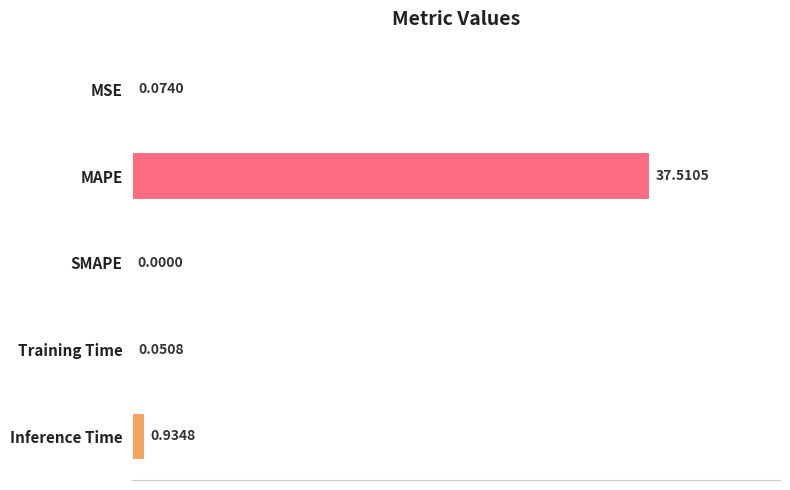

What is the change in value from Training Time to Inference Time?

+0.9